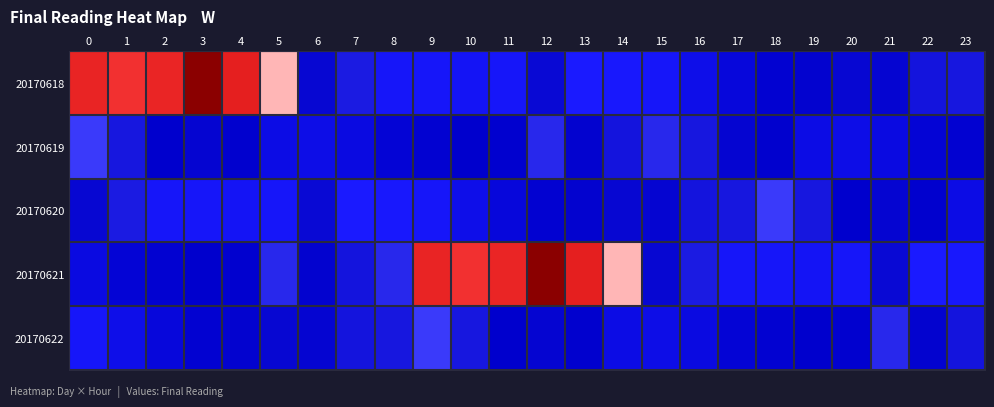

Reading right to left, extract all data points from this chart.

row_0: 4.4	4.2	3.5	3.6	3.4	3.2	3.0	2.6	2.3	2.2	2.1	3.7	2.3	2.3	2.3	2.3	4.6	3.6	8.6	11.2	13.8	10.9	10.4	11.0
row_1: 3.2	3.1	2.8	2.7	2.7	3.4	3.5	4.4	5.1	4.2	3.4	5.1	3.2	3.3	3.2	3.1	2.8	2.7	2.7	3.4	3.5	3.3	4.3	6.0
row_2: 2.7	3.4	3.5	3.3	4.3	6.0	4.4	4.2	3.5	3.6	3.4	3.2	3.0	2.6	2.3	2.2	2.1	3.7	2.3	2.3	2.3	2.3	4.6	3.6
row_3: 2.2	2.1	3.7	2.3	2.3	2.3	2.3	4.6	3.6	8.6	11.2	13.8	10.9	10.4	11.0	5.1	4.2	3.4	5.1	3.2	3.3	3.2	3.1	2.8
row_4: 4.2	3.4	5.1	3.2	3.3	3.2	3.1	2.8	2.7	2.7	3.4	3.5	3.3	4.3	6.0	4.4	4.2	3.5	3.6	3.4	3.2	3.0	2.6	2.3